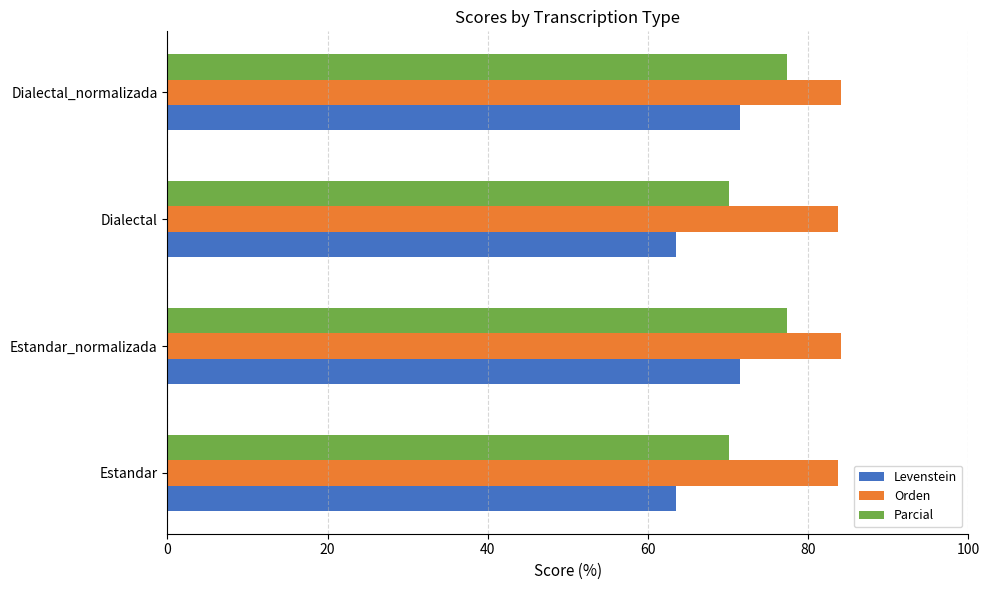

What is the average value of the Levenstein series?

67.5